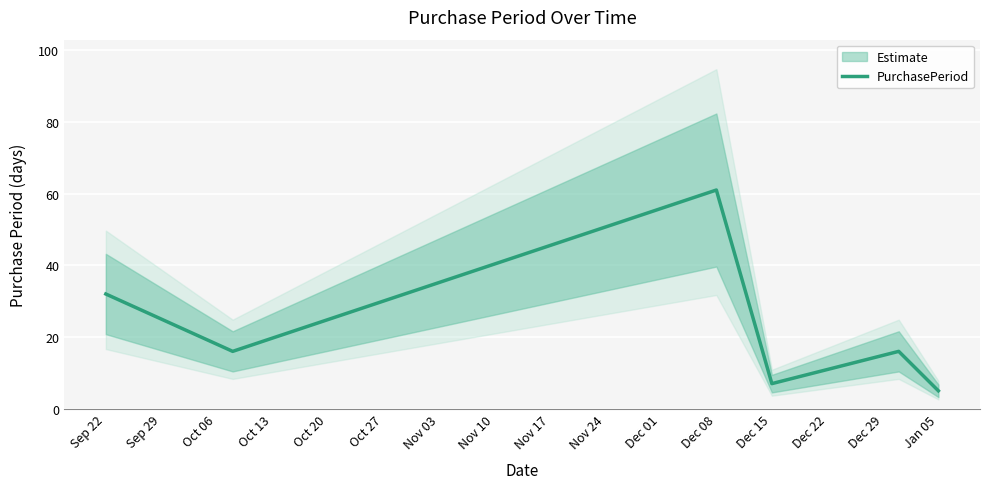

Is it true that PurchasePeriod equals 8 at Sep 22?

False